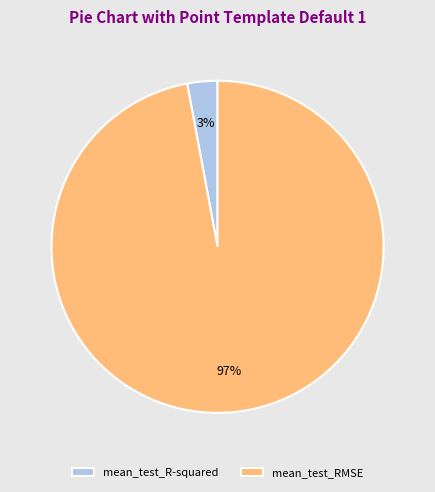

Rank the categories by value from highest to lowest.

mean_test_RMSE, mean_test_R-squared